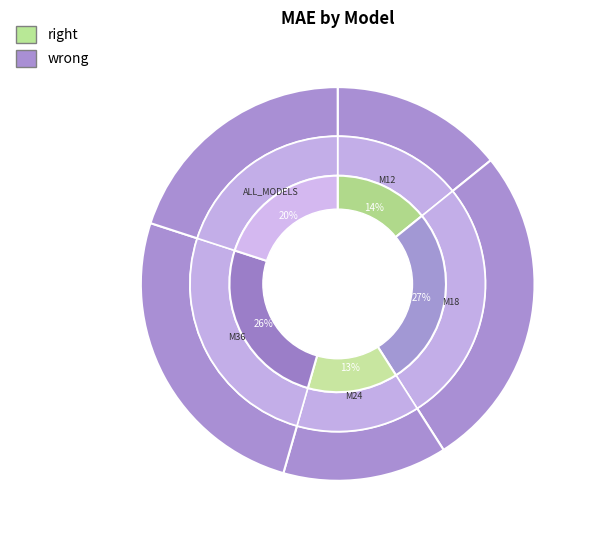

How much of the chart is everything except ALL_MODELS?

80.0%